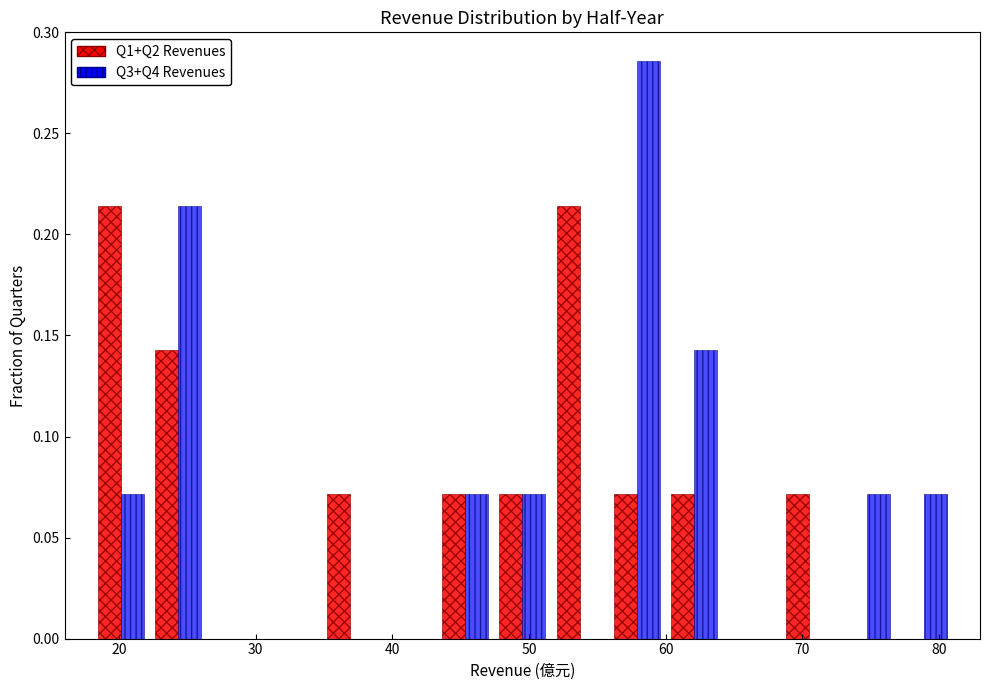

Reading left to right, list every range on the x-axis with the height of the bar of each series over it. Neither the bar edges nor the heights are printed on the chart, so give them approximately, as read against the axes.

18 to 22: Q1+Q2 Revenues=0.215	Q3+Q4 Revenues=0.070
22 to 26: Q1+Q2 Revenues=0.145	Q3+Q4 Revenues=0.215
26 to 31: Q1+Q2 Revenues=0	Q3+Q4 Revenues=0
31 to 35: Q1+Q2 Revenues=0	Q3+Q4 Revenues=0
35 to 39: Q1+Q2 Revenues=0.070	Q3+Q4 Revenues=0
39 to 43: Q1+Q2 Revenues=0	Q3+Q4 Revenues=0
43 to 47: Q1+Q2 Revenues=0.070	Q3+Q4 Revenues=0.070
47 to 52: Q1+Q2 Revenues=0.070	Q3+Q4 Revenues=0.070
52 to 56: Q1+Q2 Revenues=0.215	Q3+Q4 Revenues=0
56 to 60: Q1+Q2 Revenues=0.070	Q3+Q4 Revenues=0.285
60 to 64: Q1+Q2 Revenues=0.070	Q3+Q4 Revenues=0.145
64 to 68: Q1+Q2 Revenues=0	Q3+Q4 Revenues=0
68 to 73: Q1+Q2 Revenues=0.070	Q3+Q4 Revenues=0
73 to 77: Q1+Q2 Revenues=0	Q3+Q4 Revenues=0.070
77 to 81: Q1+Q2 Revenues=0	Q3+Q4 Revenues=0.070